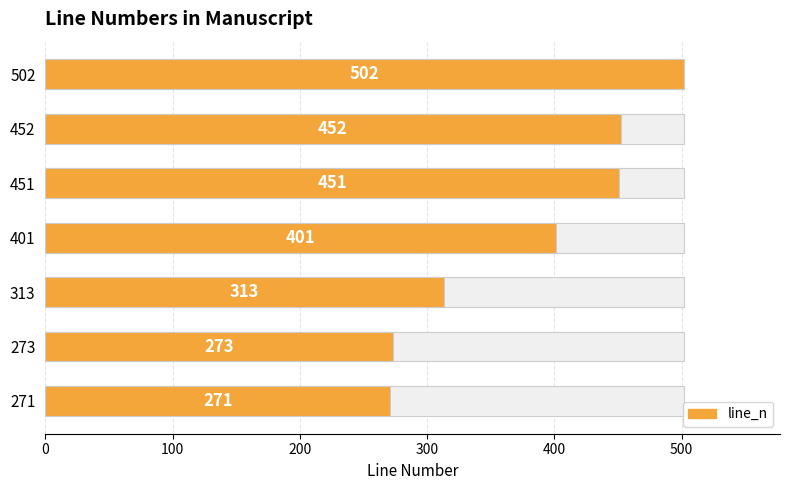

What is the difference between the maximum and minimum values?

231